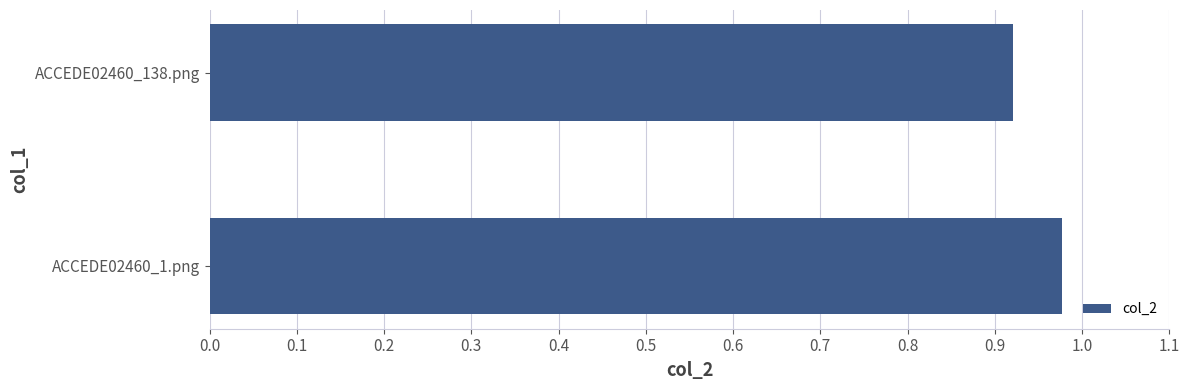

The chart shows a value of 0.3 at ACCEDE02460_138.png. True or false?

False